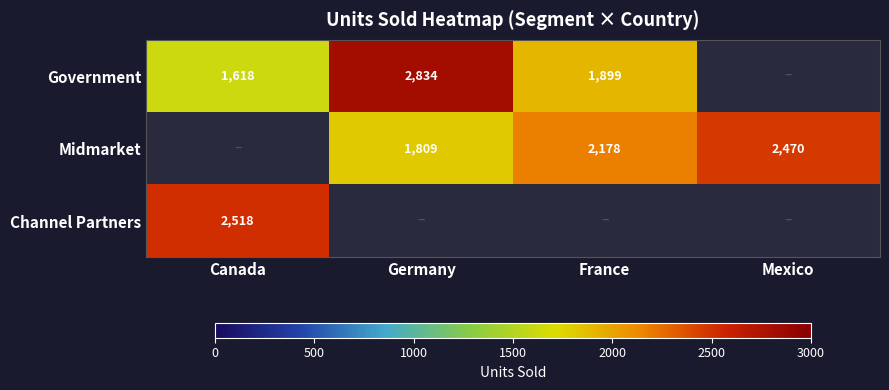

Is the value of Midmarket at Germany greater than the value of Government at Germany?

No